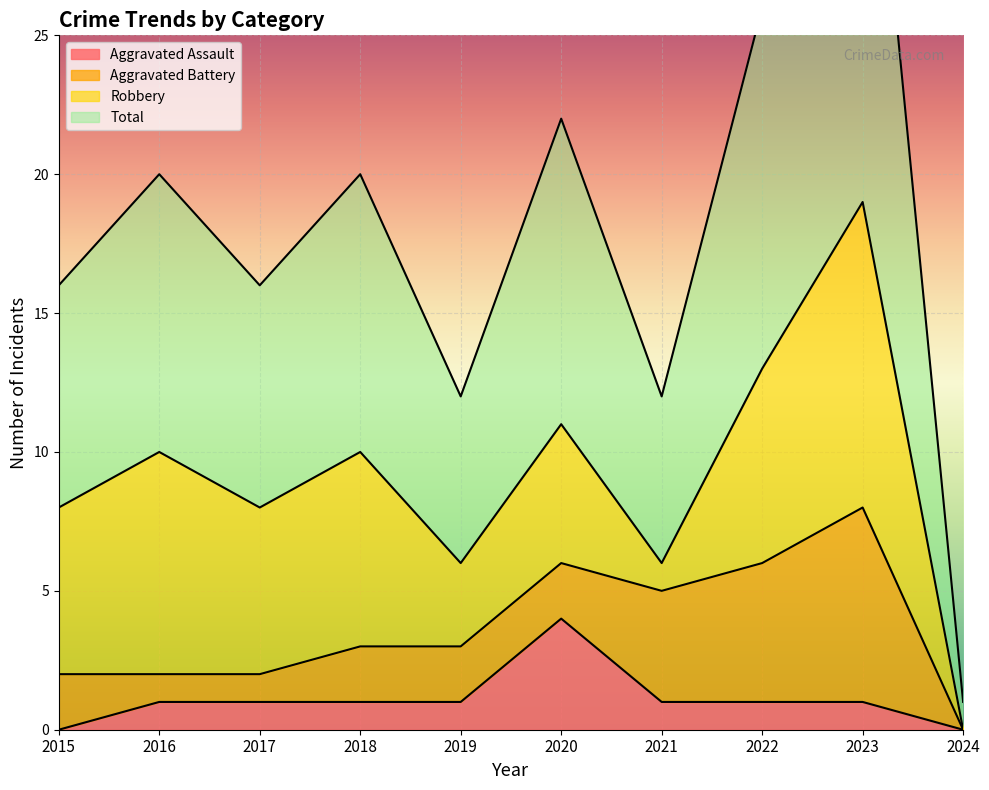

Read the Total value at 2024.

1